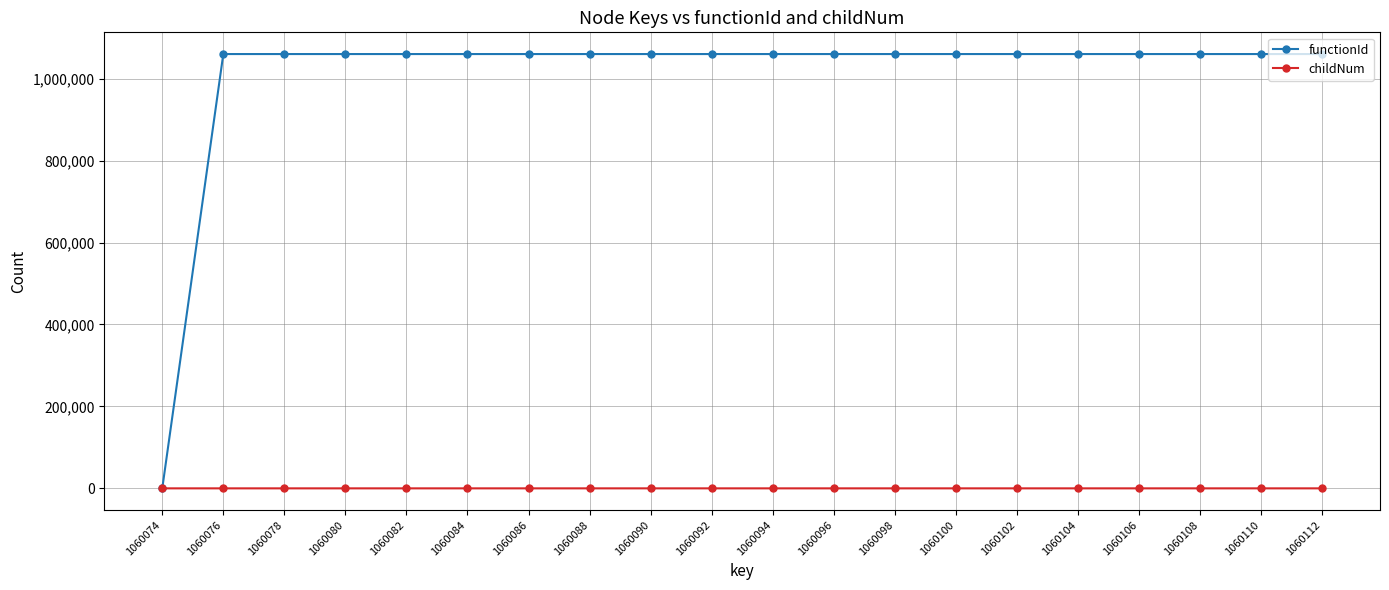

Rank the series by their maximum value, from highest to lowest.

functionId, childNum